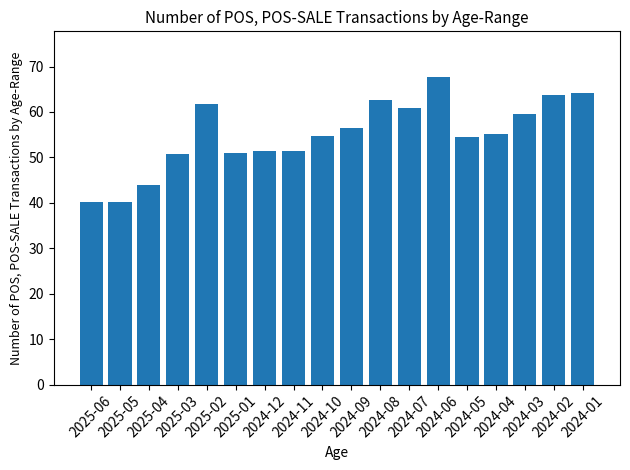

Where does the data first go above 55?

2025-02